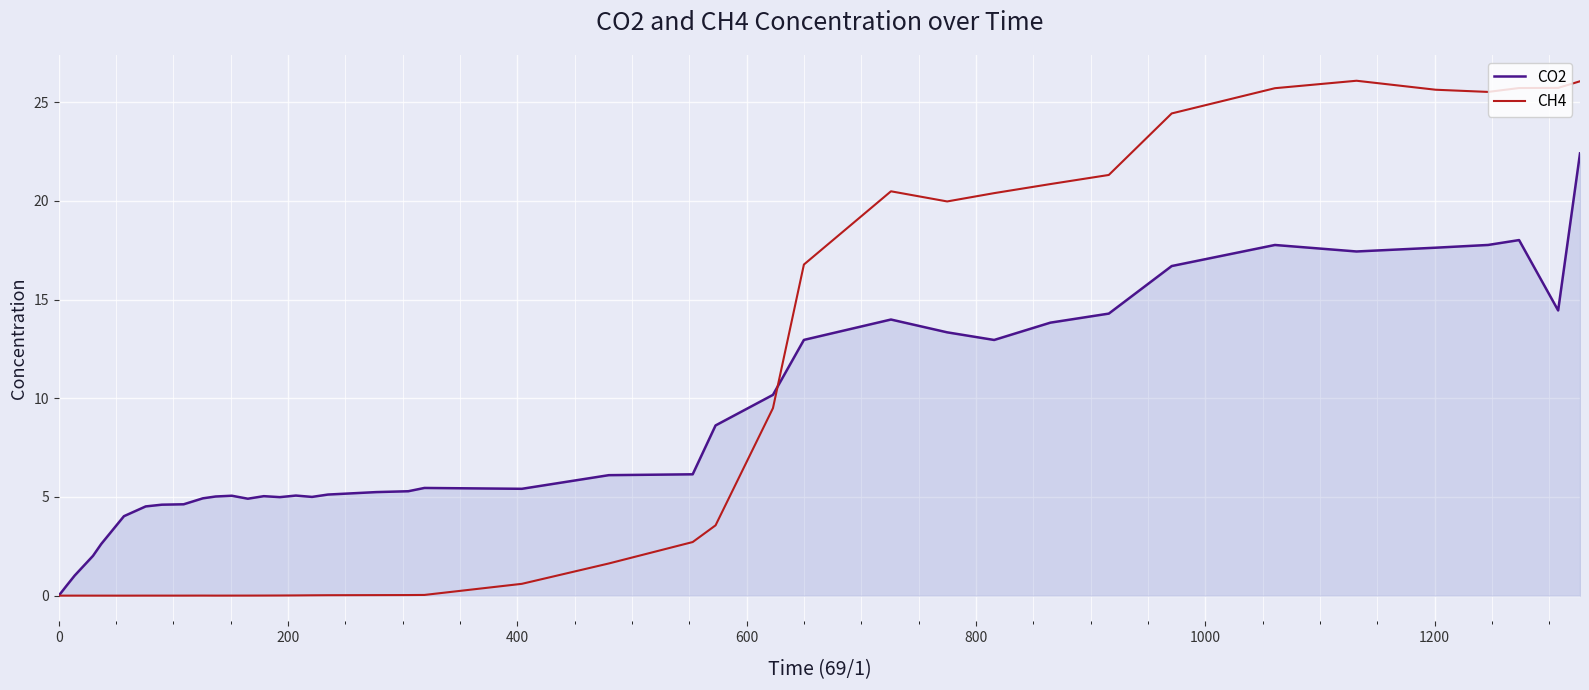

Rank the series by their maximum value, from lowest to highest.

CO2, CH4